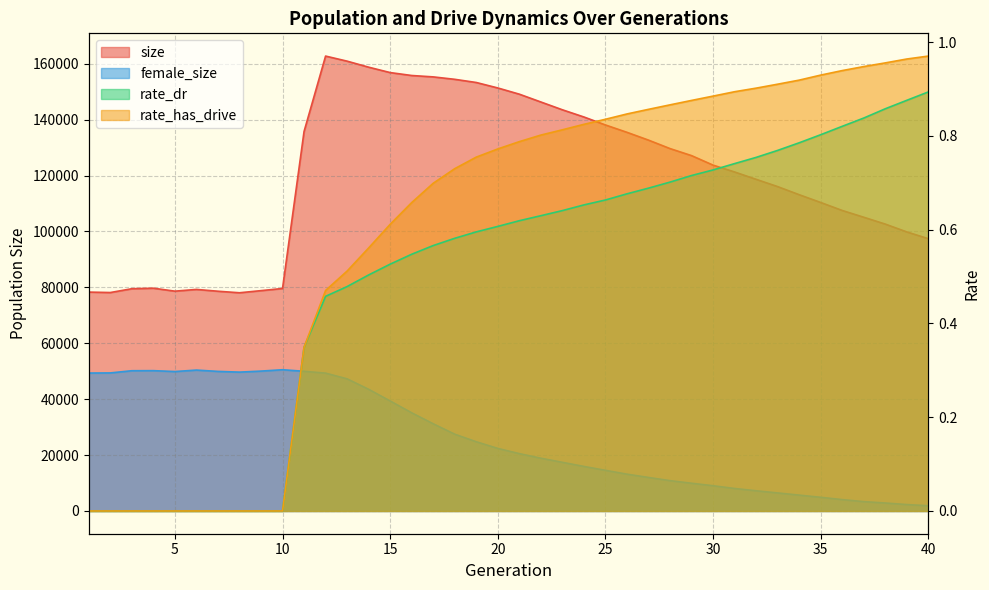

Where is rate_dr nearest to the value 0?

1